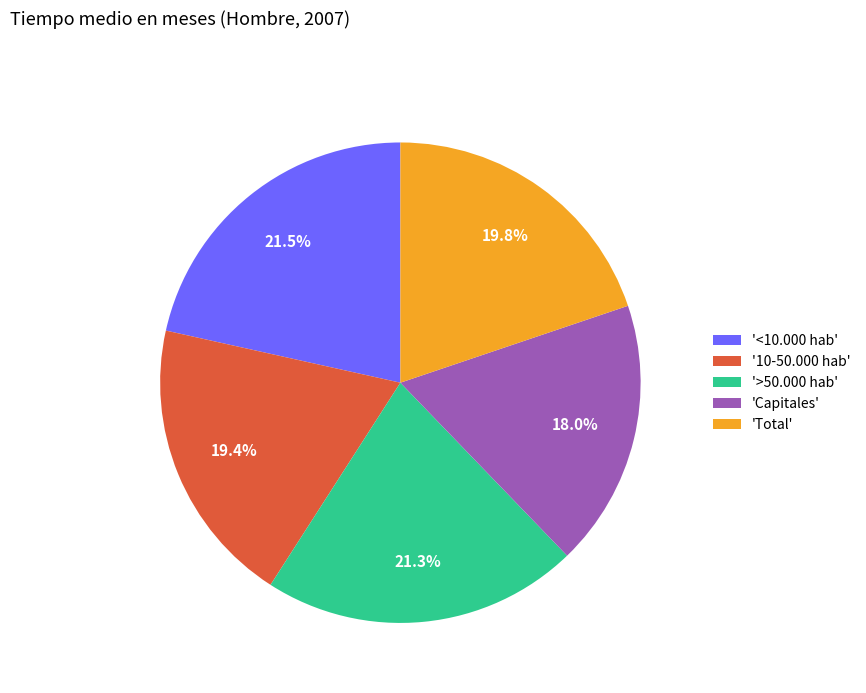

What percentage is NOT represented by 'Total'?

80.2%